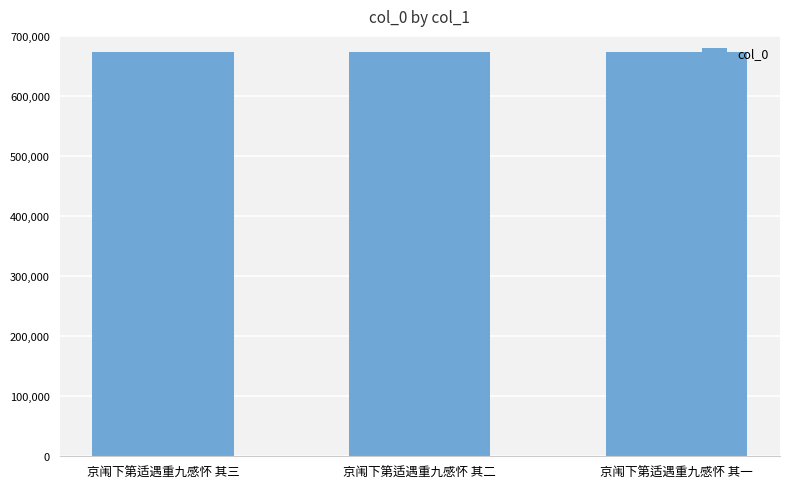

The value at 京闱下第适遇重九感怀 其一 is 673626. True or false?

True